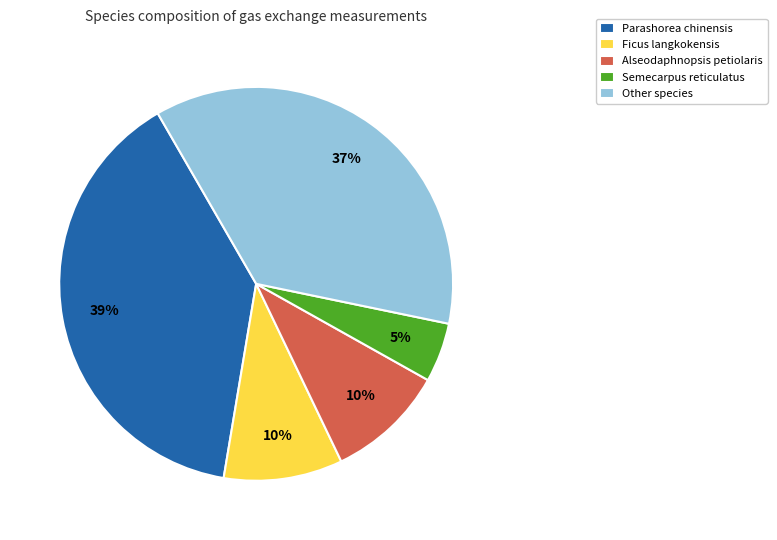

Between Other species and Alseodaphnopsis petiolaris, which is larger?

Other species